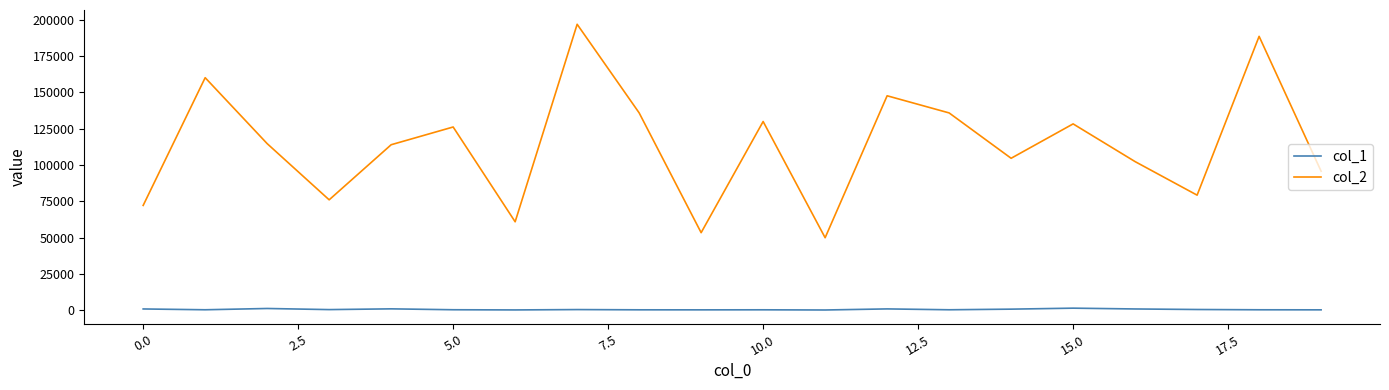

In col_2, how many points are lower than both neighbors (excluding endpoints)?

6